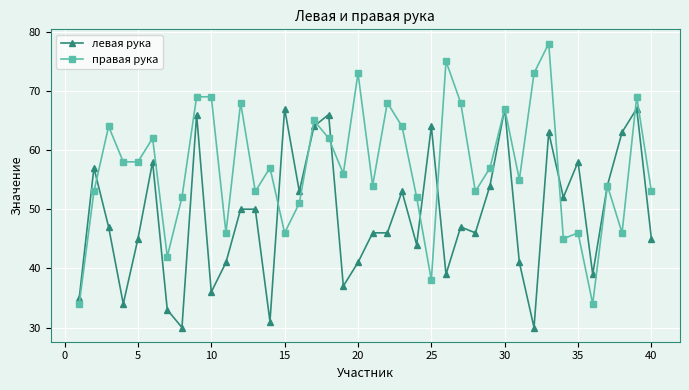

What is the value of the правая рука point at the 29th from the left?

57